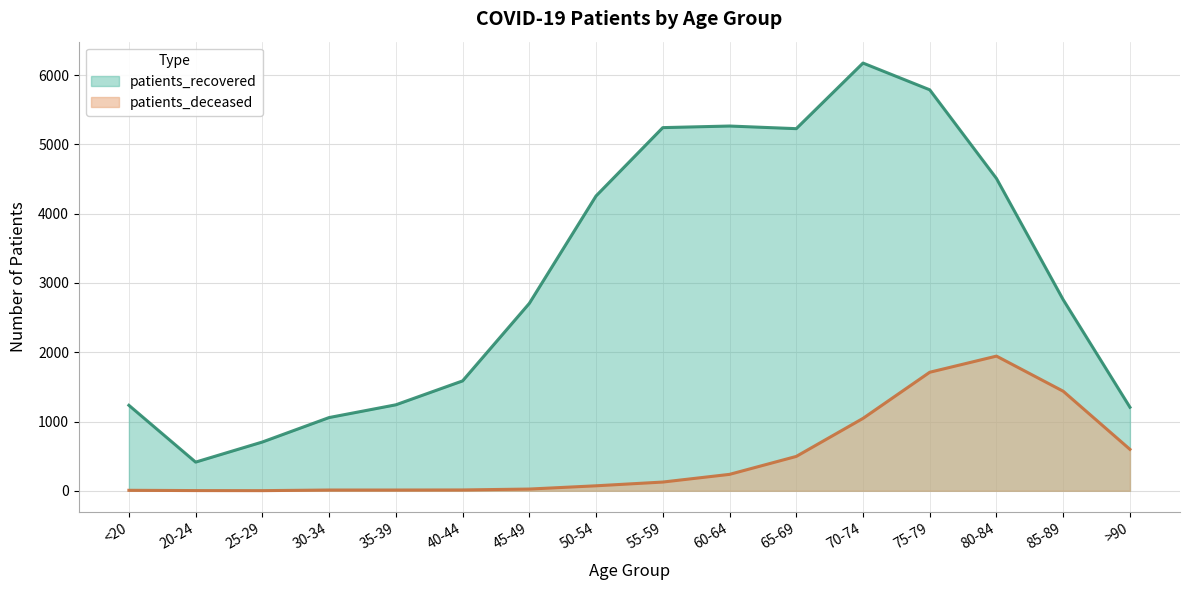

What is the maximum value shown in the chart?

6174